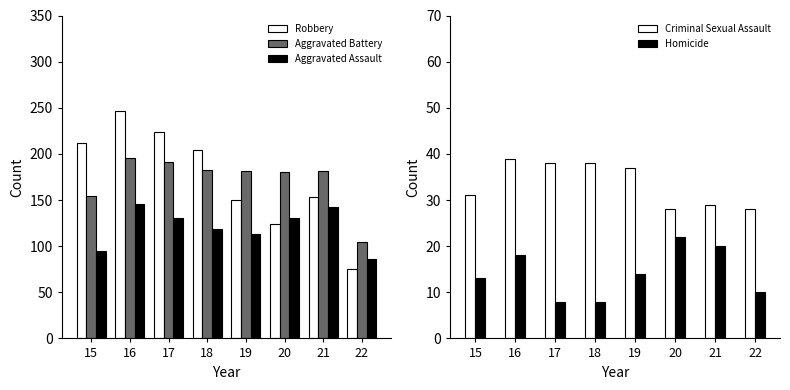

List the series in order of their peak value, highest first.

Robbery, Aggravated Battery, Aggravated Assault, Criminal Sexual Assault, Homicide